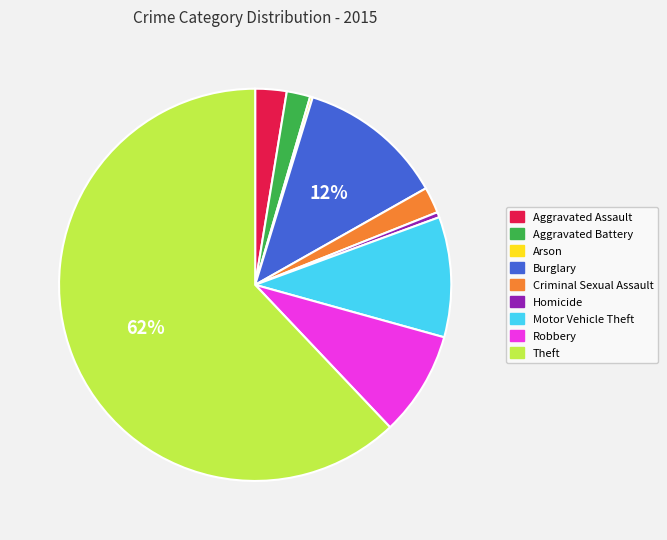

True or false: Aggravated Battery accounts for 8% of the total.

False